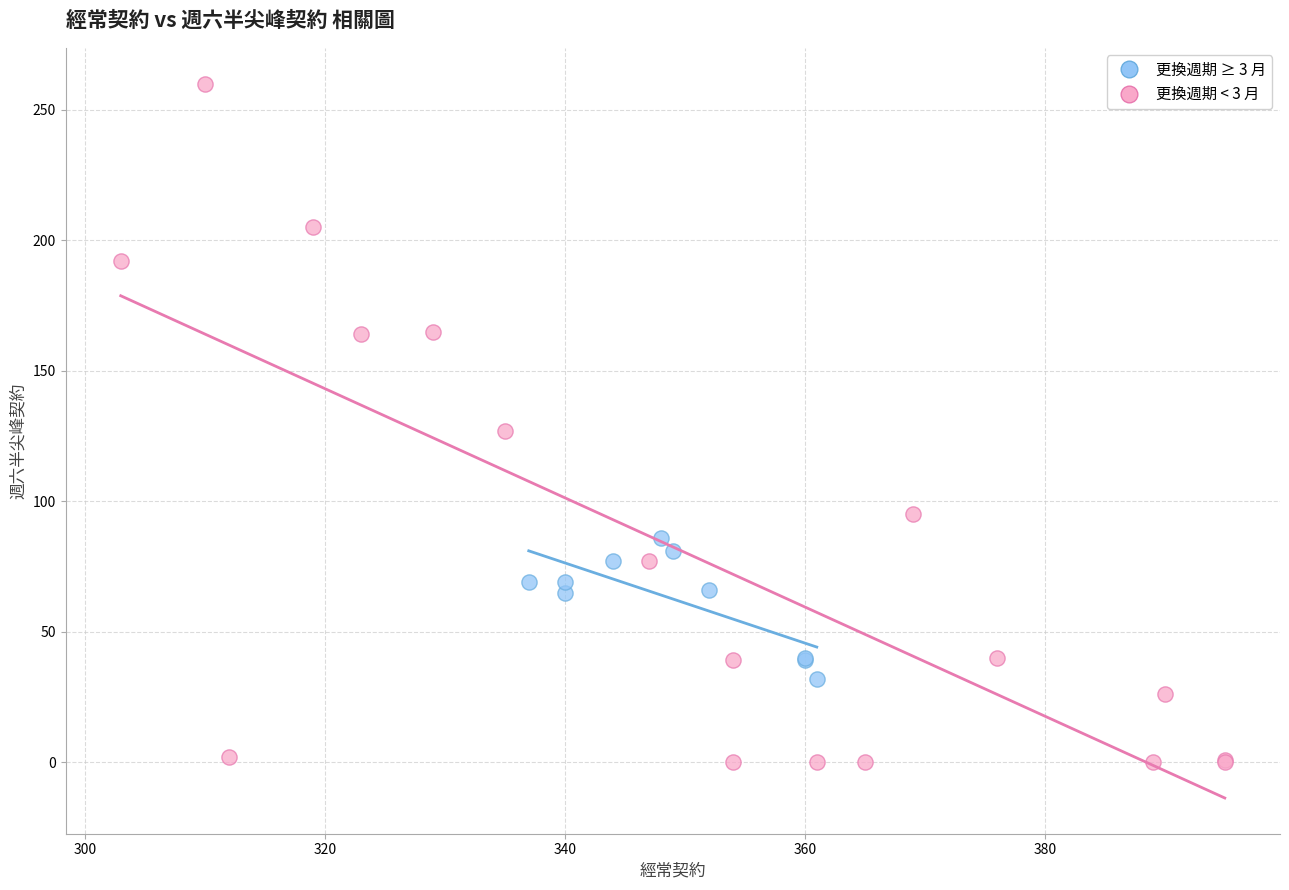

Which series contains the highest Y value?

更換週期 < 3 月